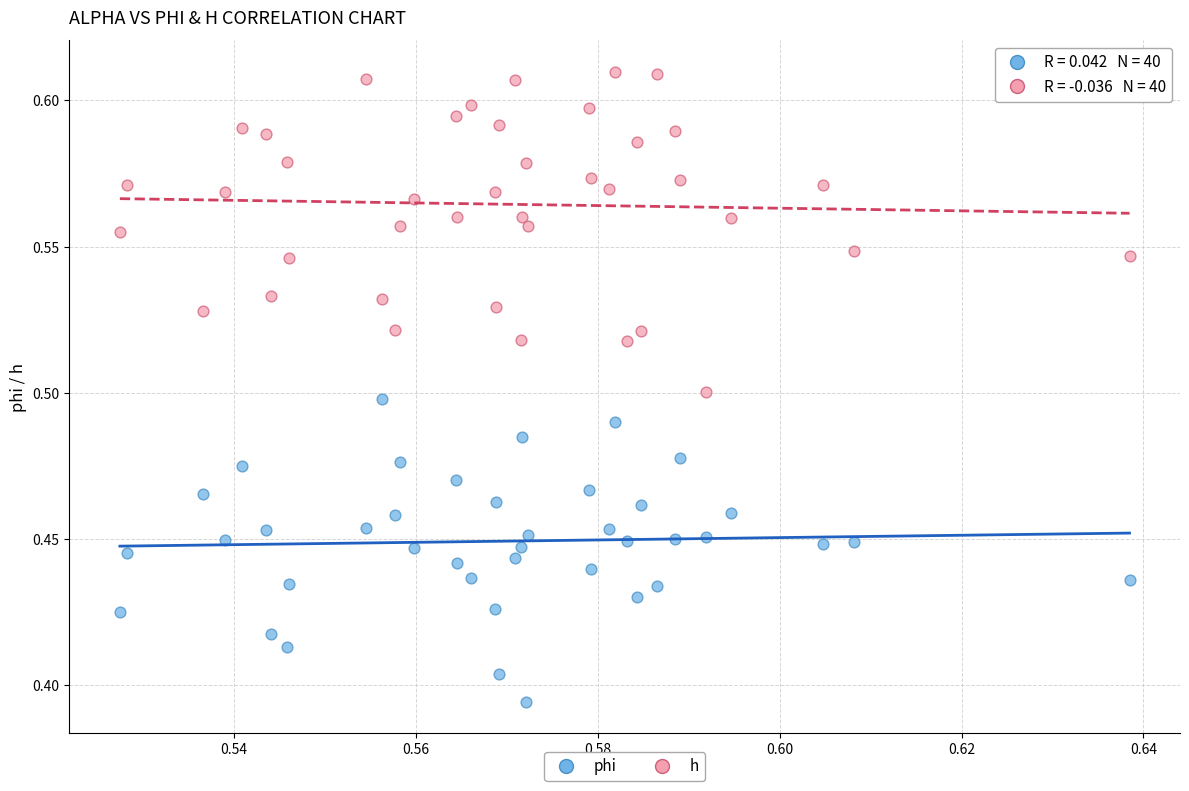

Which series has the widest spread of Y values?

h